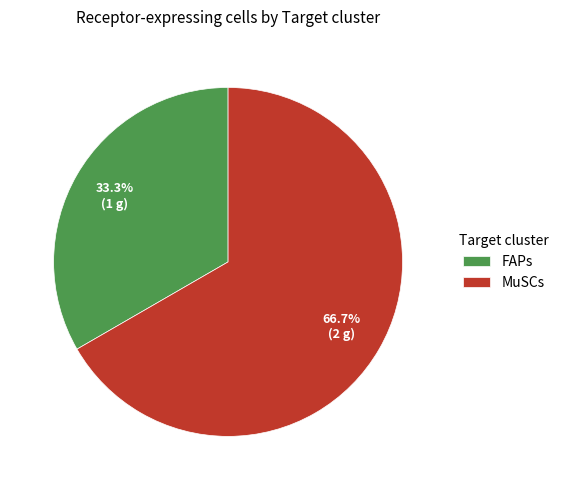

What is the smallest slice in the pie chart?

FAPs